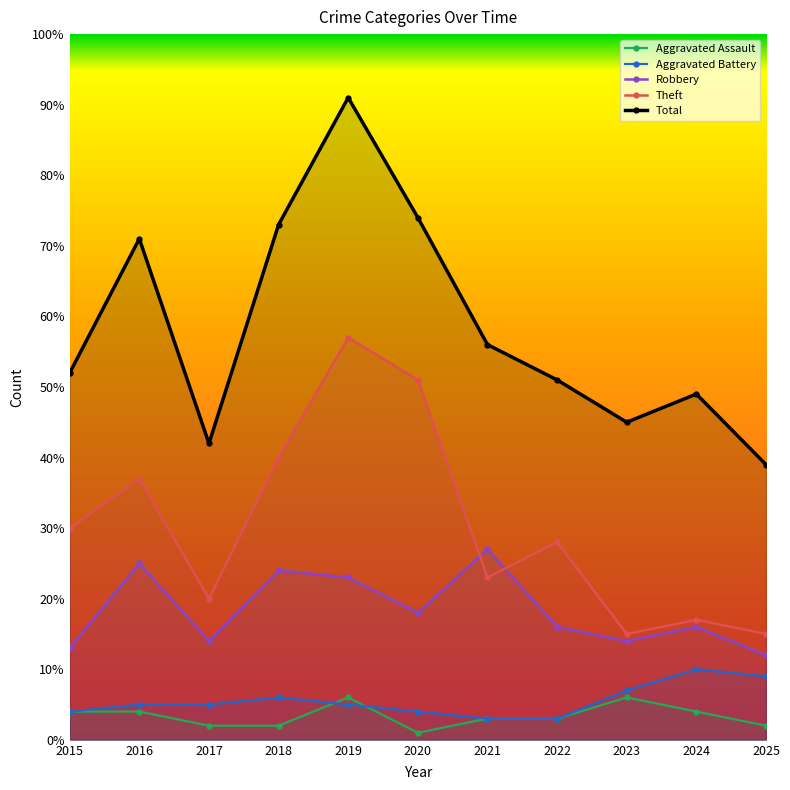

What is the spread (max minus min) of values at 2021?

53